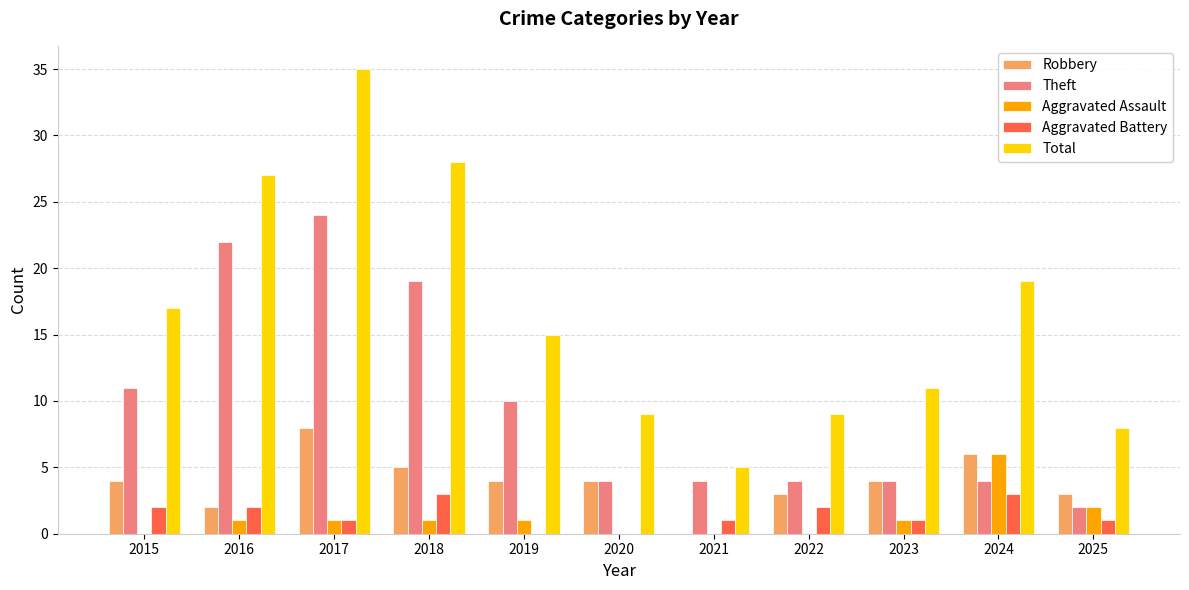

Is it true that Aggravated Assault equals 2 at 2022?

False